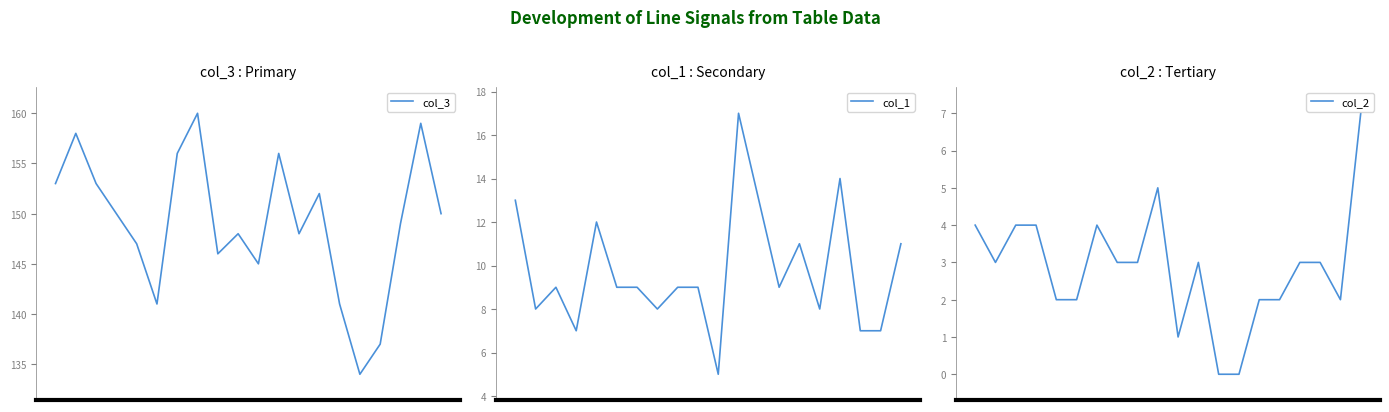

How many lines are shown in the chart?

3